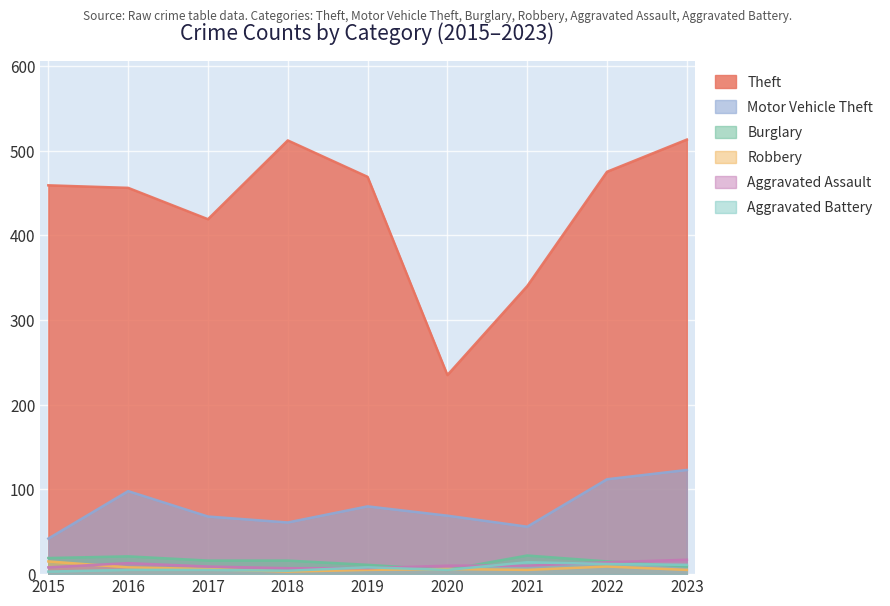

What is the difference between the maximum and minimum values in the Theft series?

278